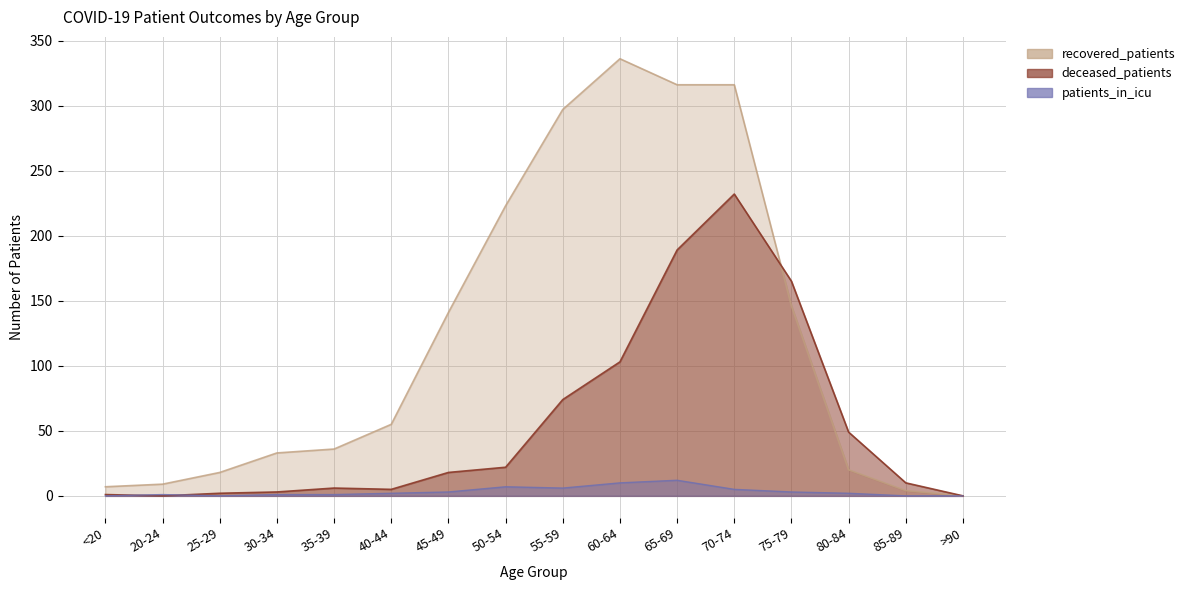

At which category is the sum across all series the highest?

70-74